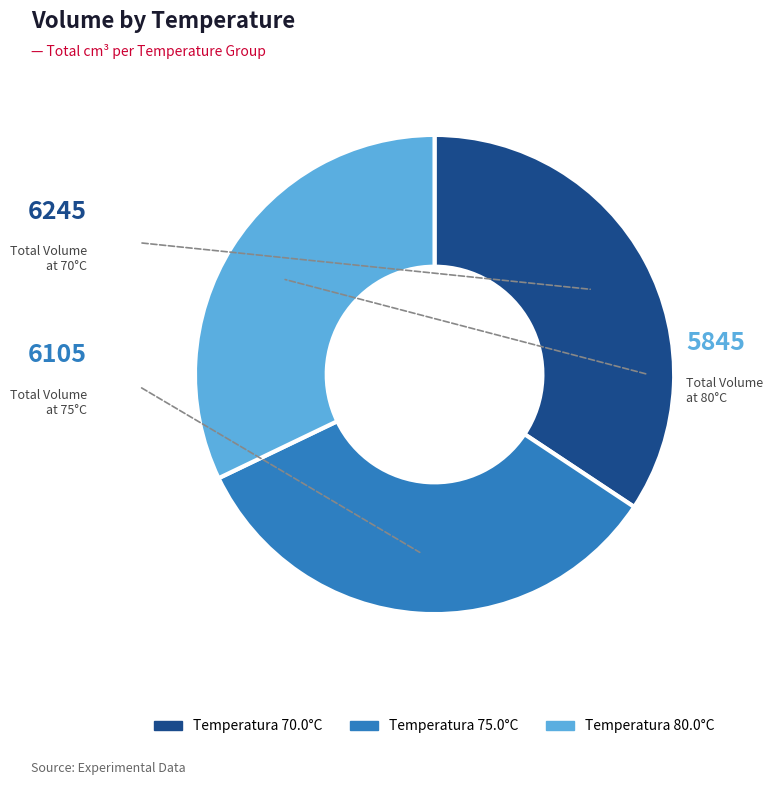

Combined, do Temperatura 70.0°C and Temperatura 80.0°C account for over 50%?

Yes